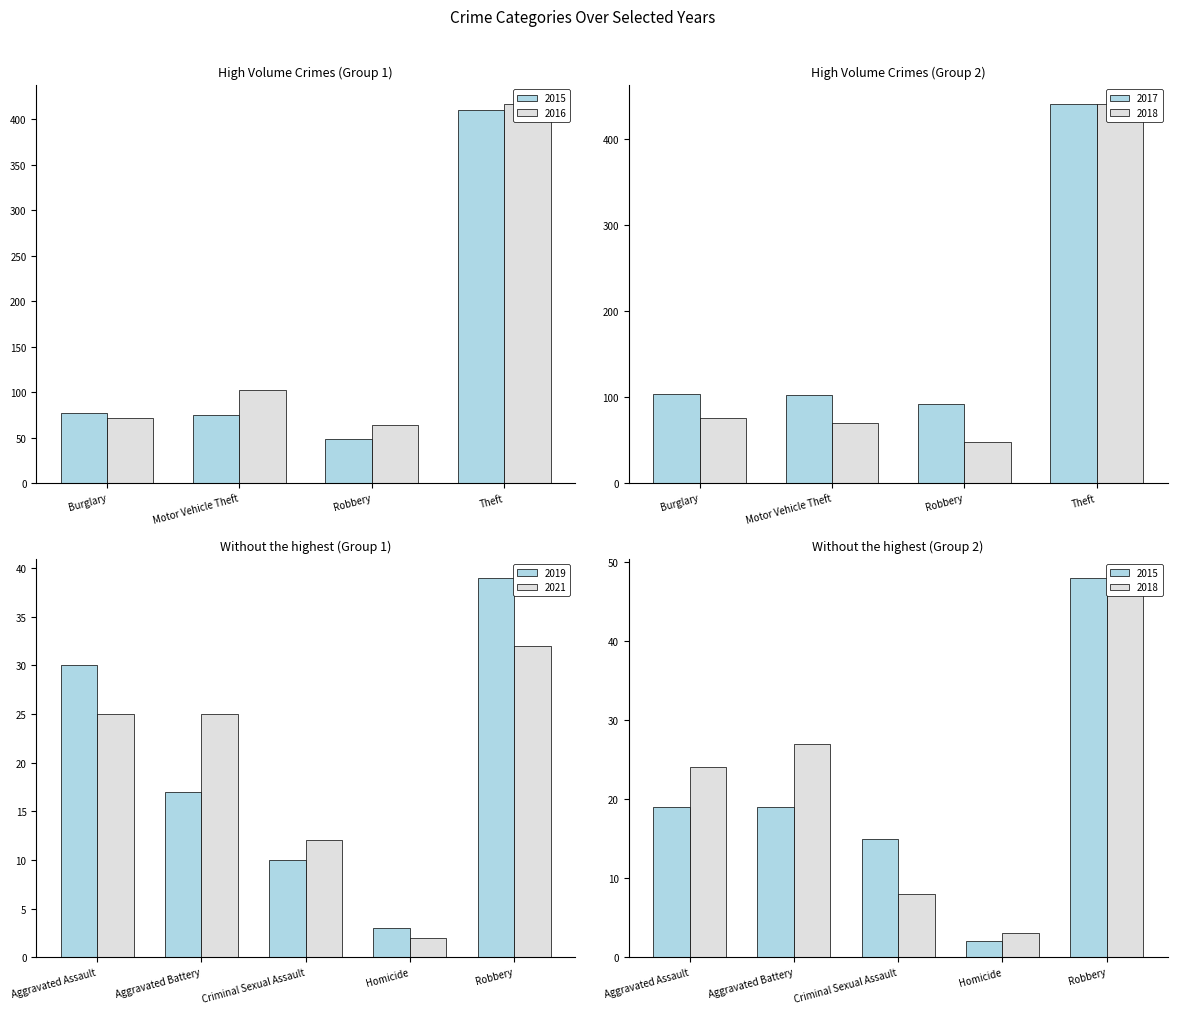

What is the value of the 2018 bar at the 7th from the left?

70